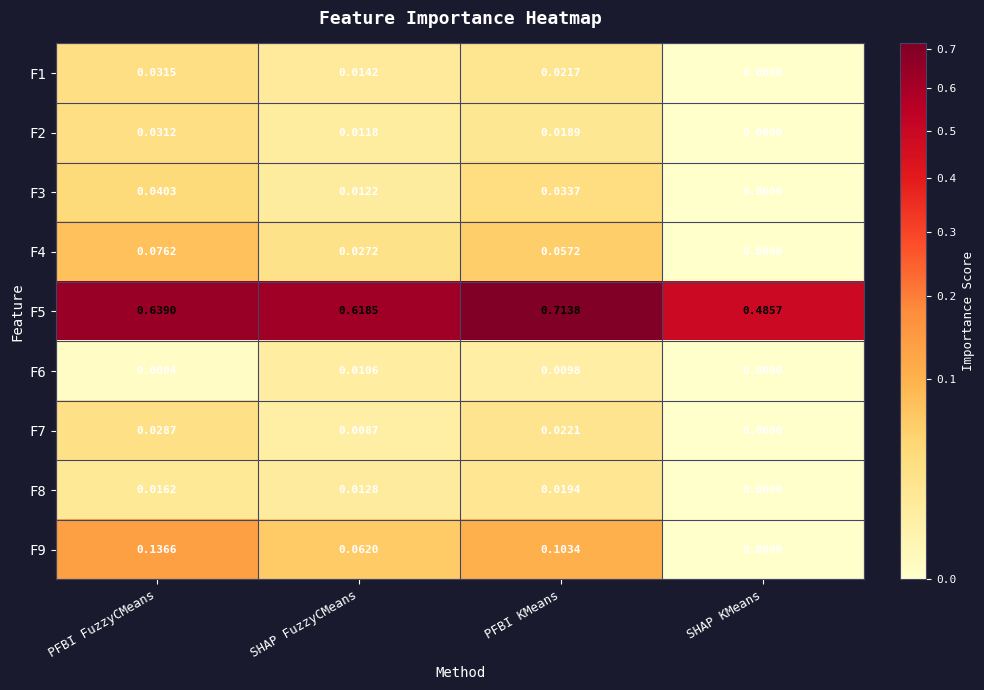

Which label corresponds to the smallest value in the chart?

SHAP KMeans